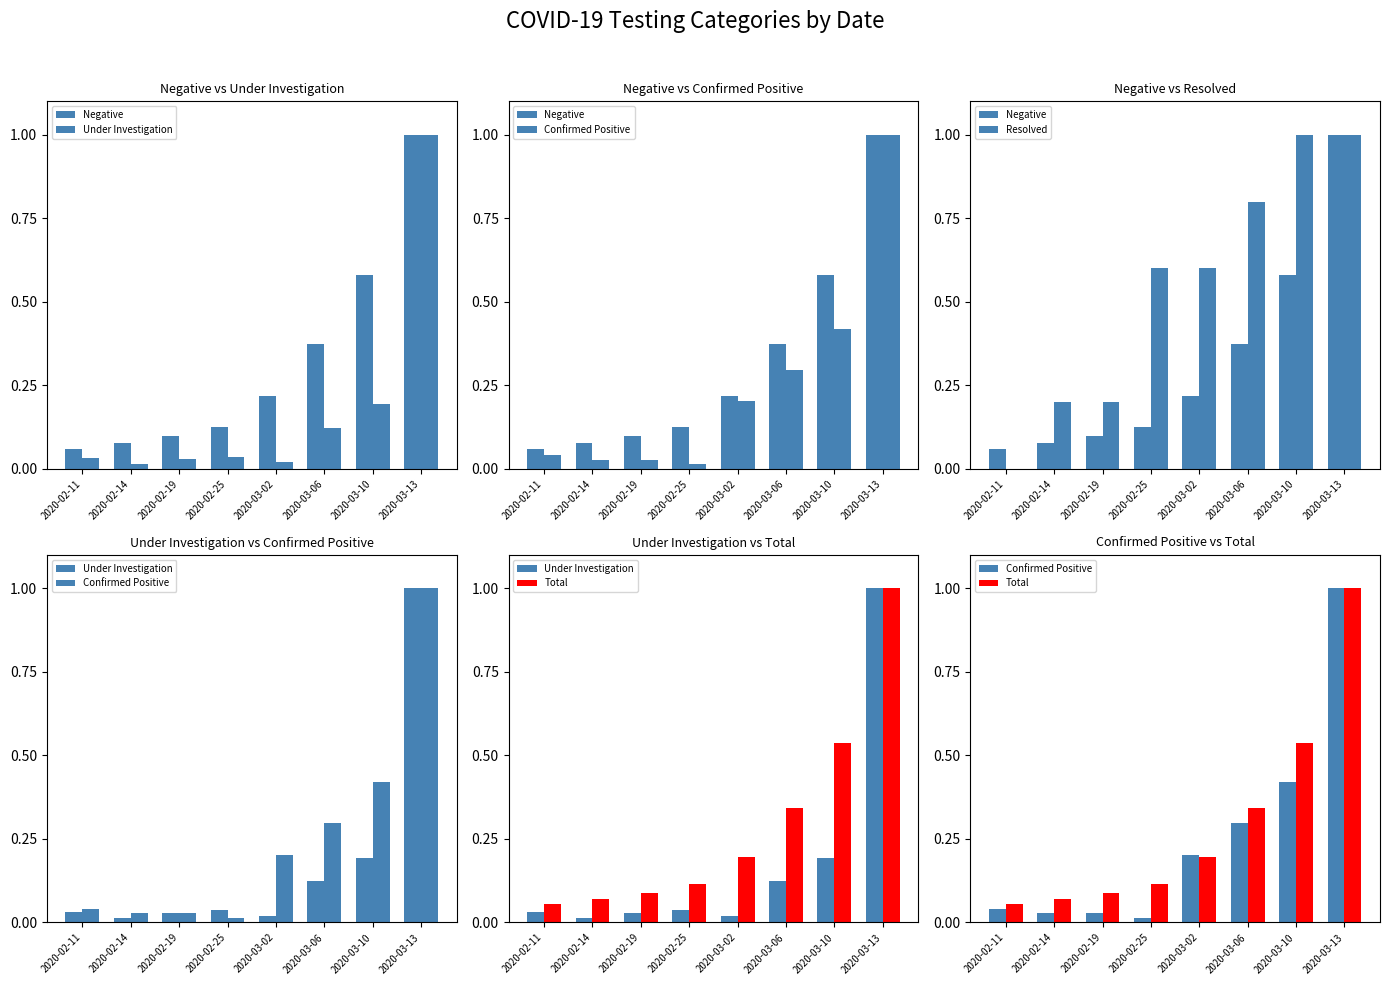

Which category has the lowest value across all series?

2020-02-11